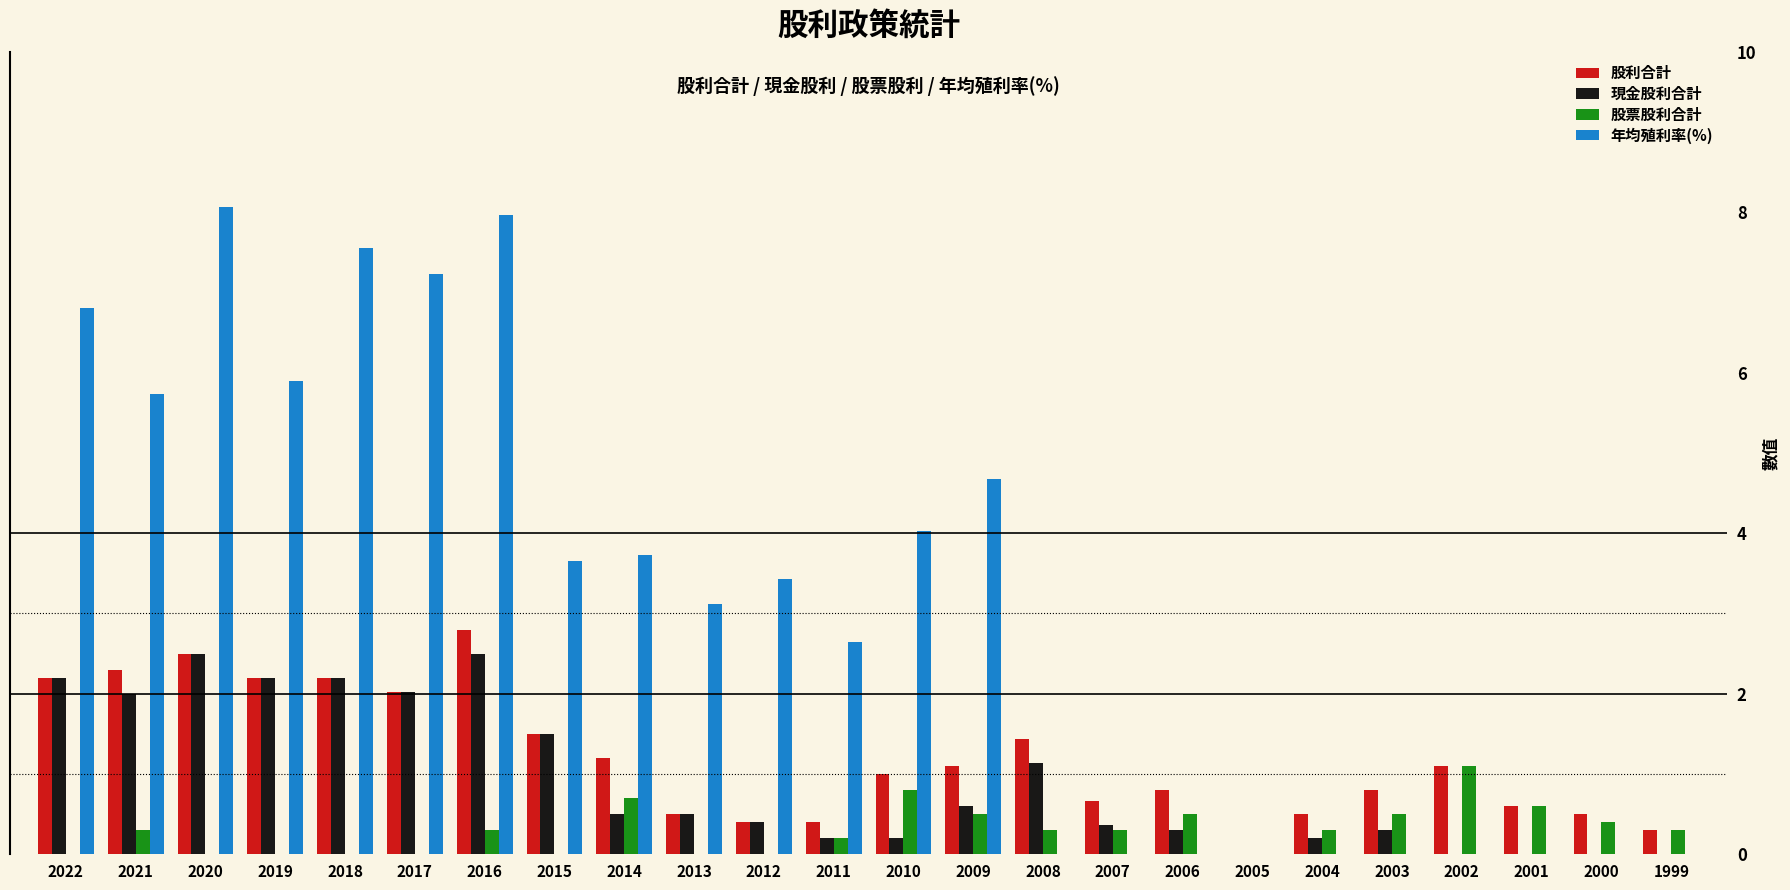

Which series has the widest spread of values?

年均殖利率(%)